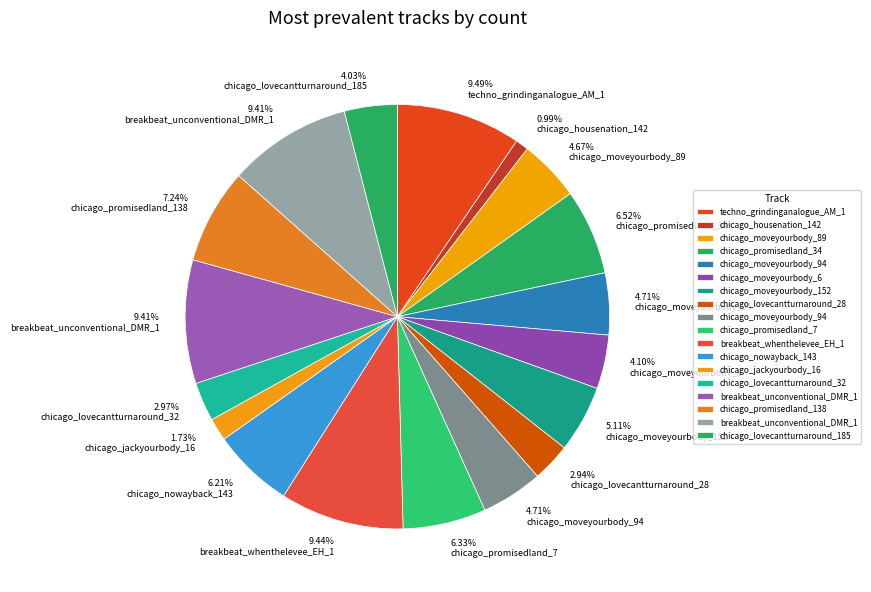

Count the number of slices in the pie.

18